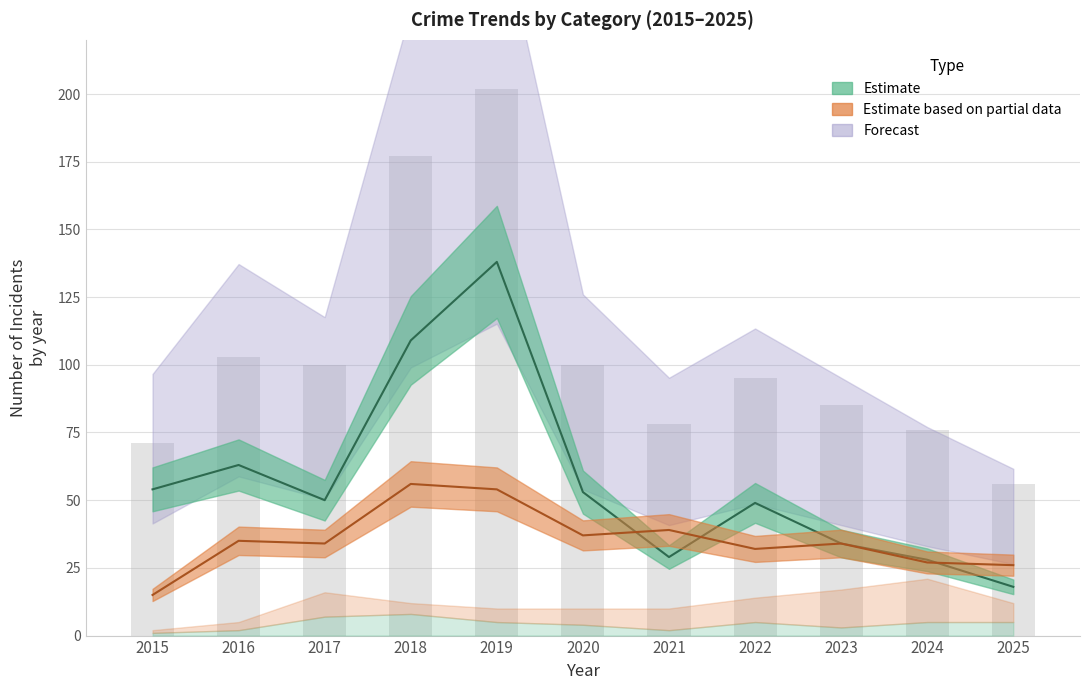

Reading left to right, transcribe all the data shown in this chart.

Robbery: 2015=15	2016=35	2017=34	2018=56	2019=54	2020=37	2021=39	2022=32	2023=34	2024=27	2025=26
Theft: 2015=54	2016=63	2017=50	2018=109	2019=138	2020=53	2021=29	2022=49	2023=34	2024=28	2025=18